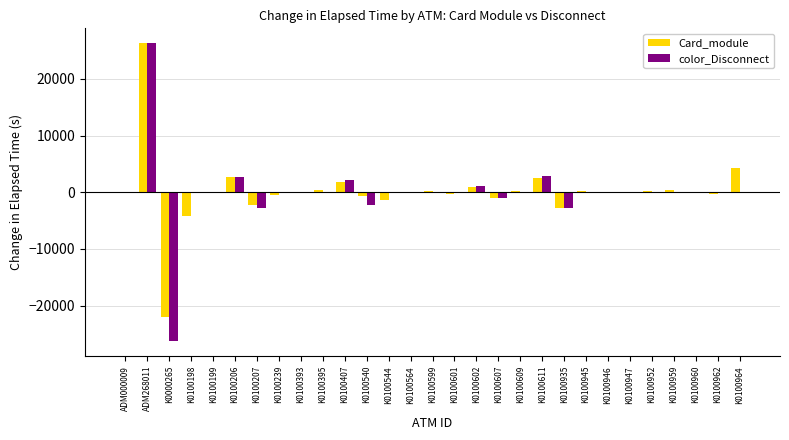

What are all the series names shown in the legend?

Card_module, color_Disconnect